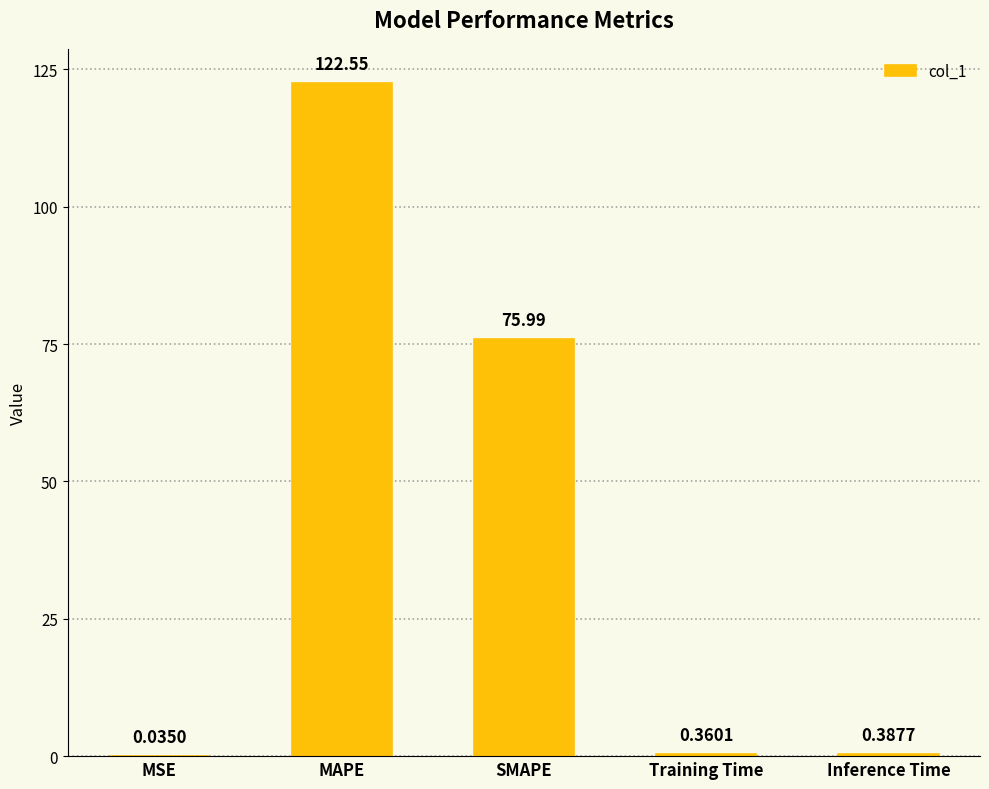

At which category does the chart reach its peak across all series?

MAPE